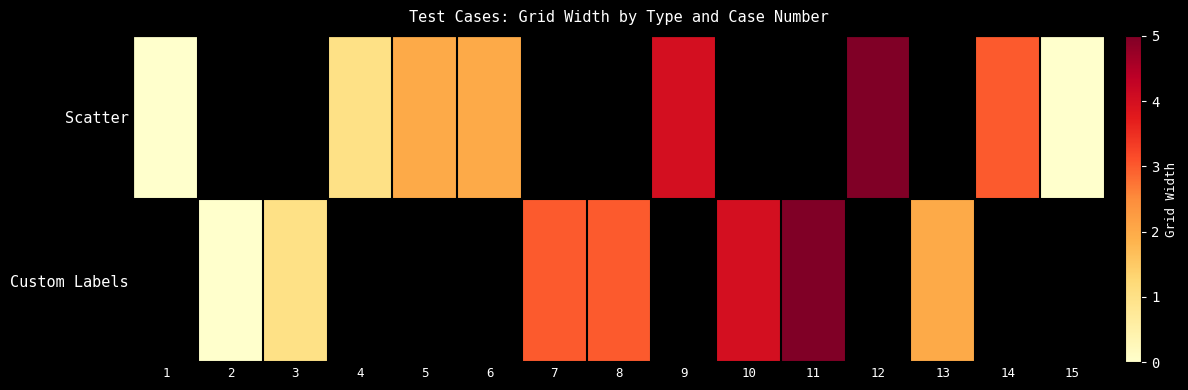

How many values in Scatter are above zero?

6